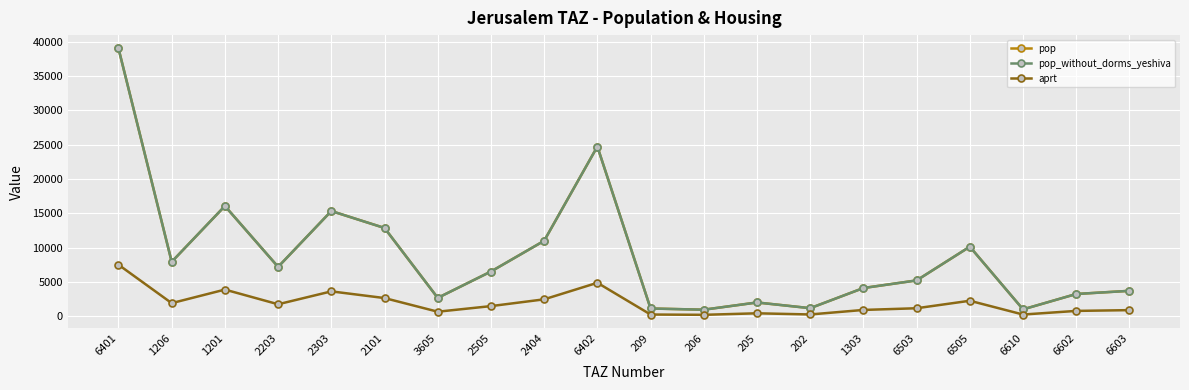

At which label is pop_without_dorms_yeshiva closest to 19994?

1201